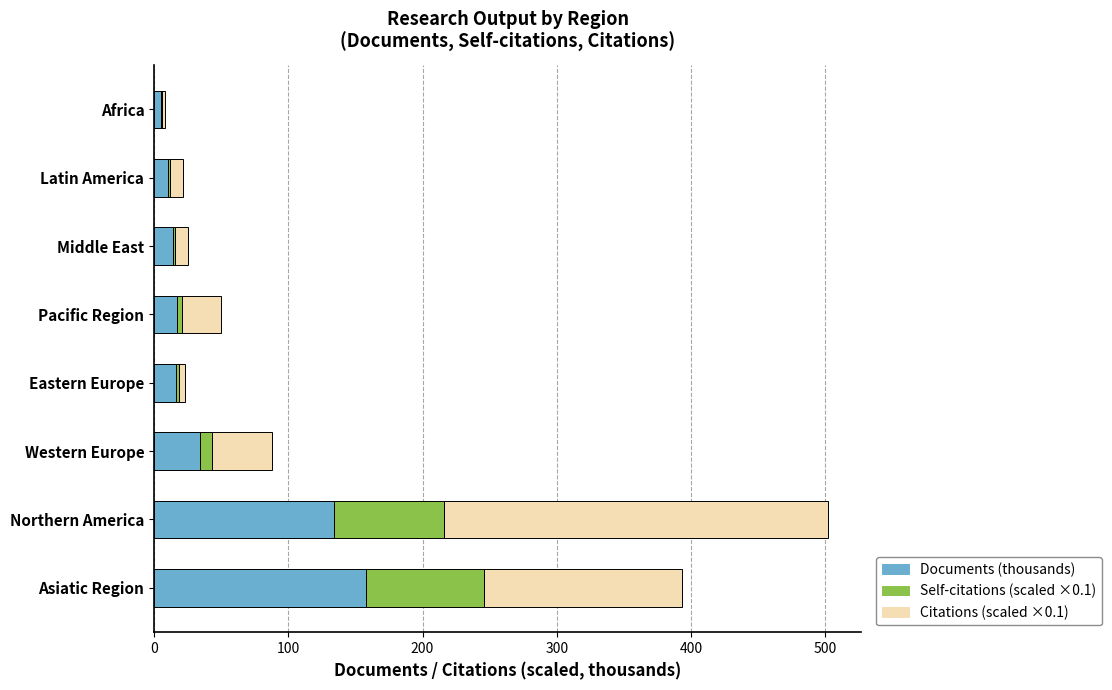

What is the total value across all series at Northern America?

501.9